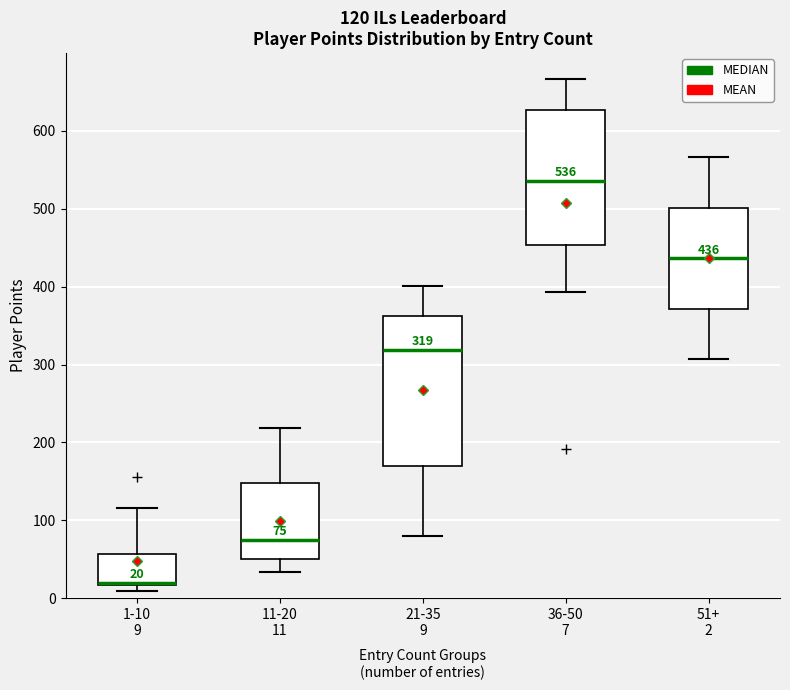

Which box has the highest median line?

36-50 7